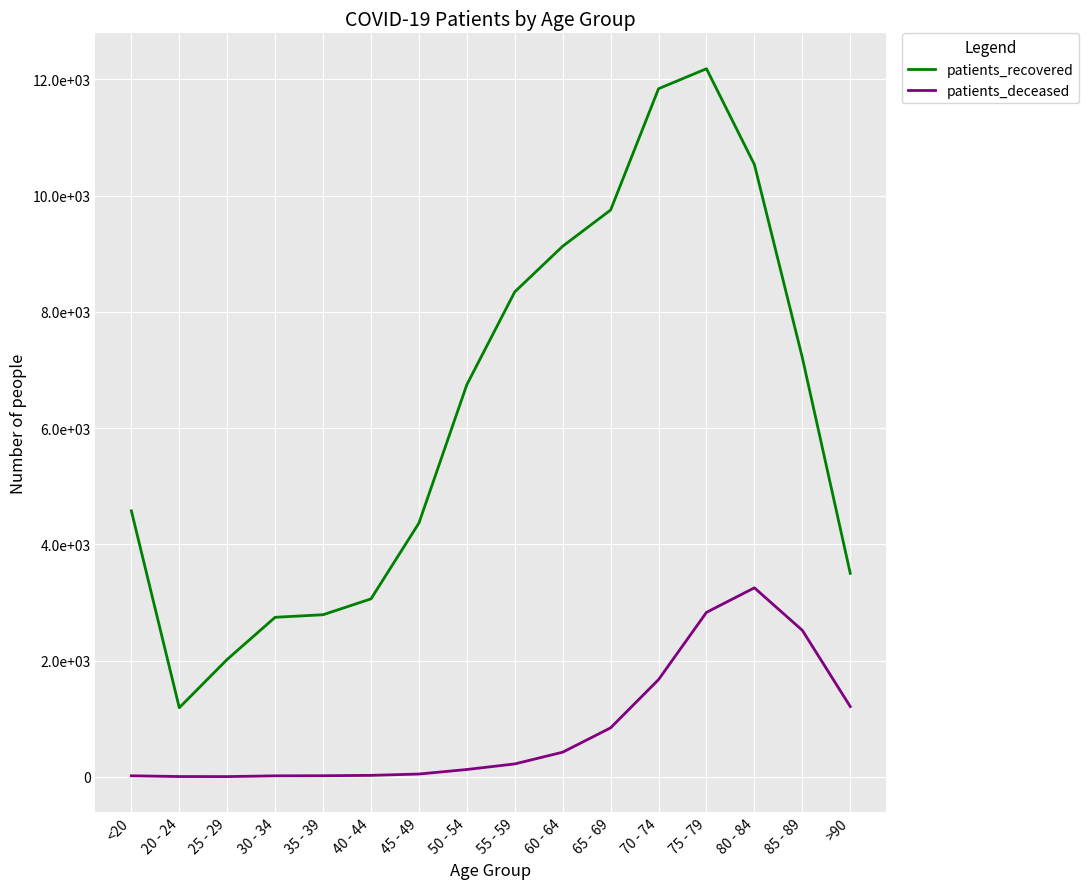

What are all the series names shown in the legend?

patients_recovered, patients_deceased